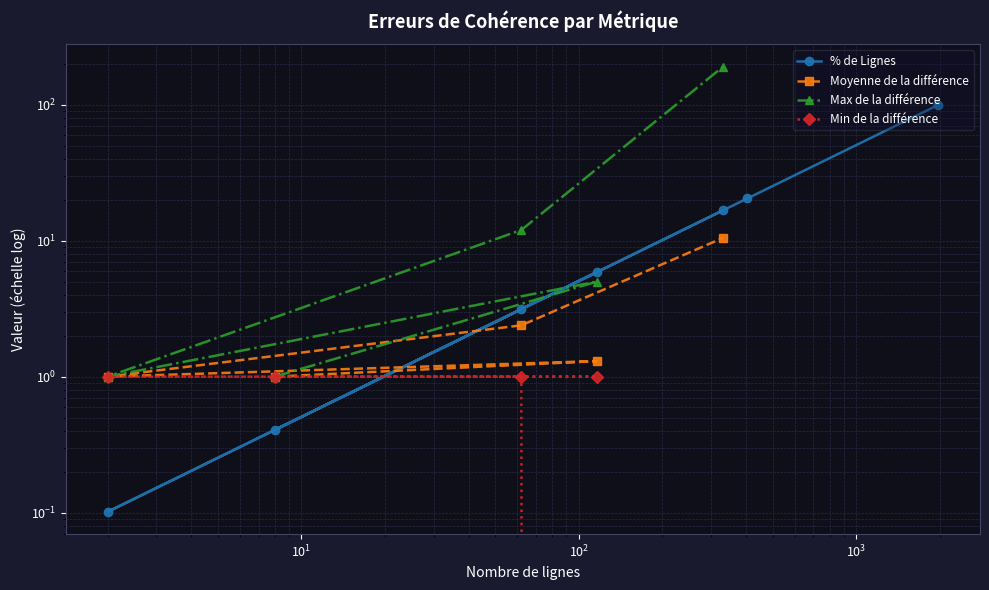

Is it true that the value at 4 is 0.2?

False